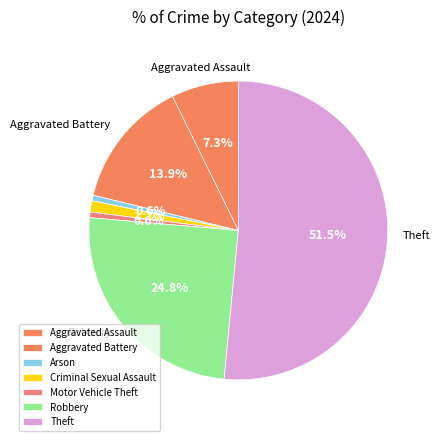

How many segments does this pie chart have?

7